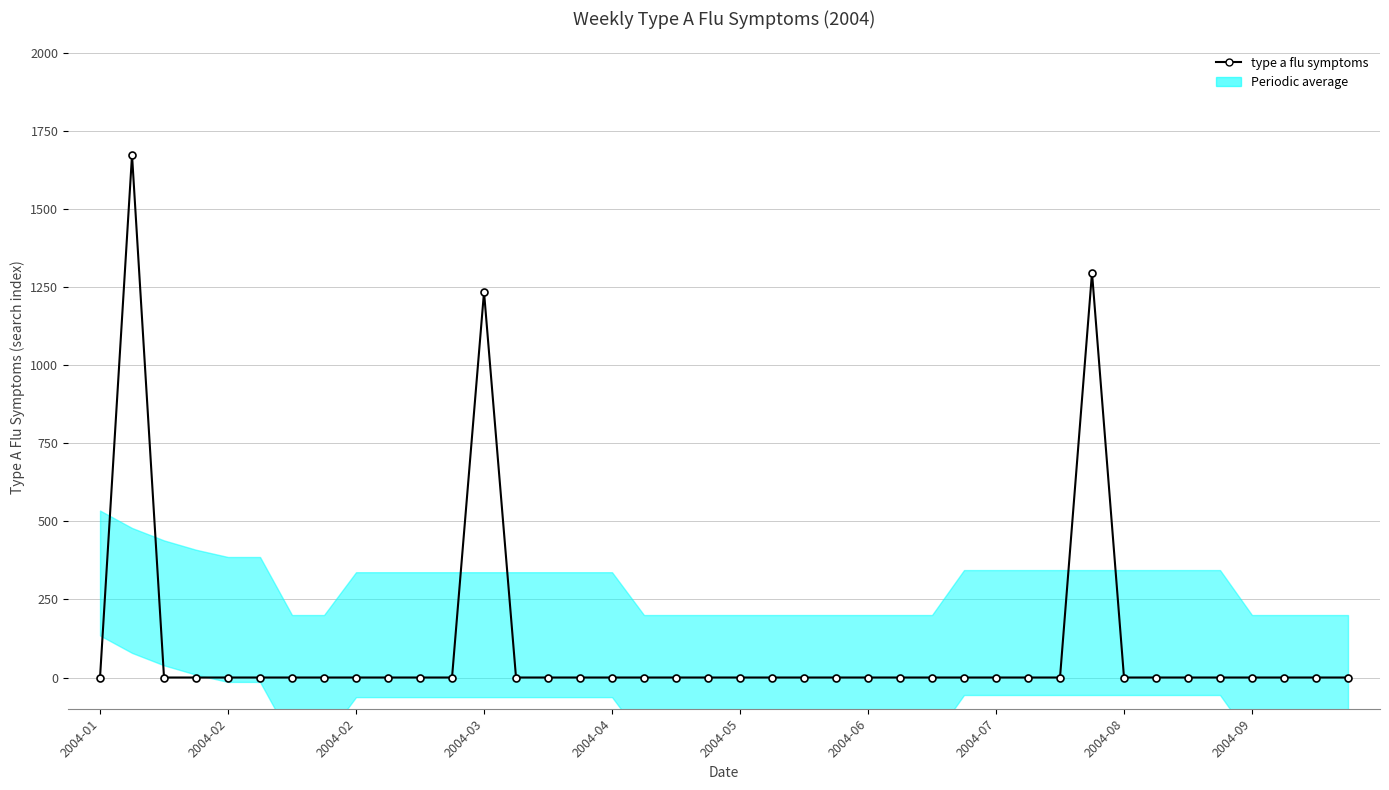

Which category has the highest value across all series?

2004-02